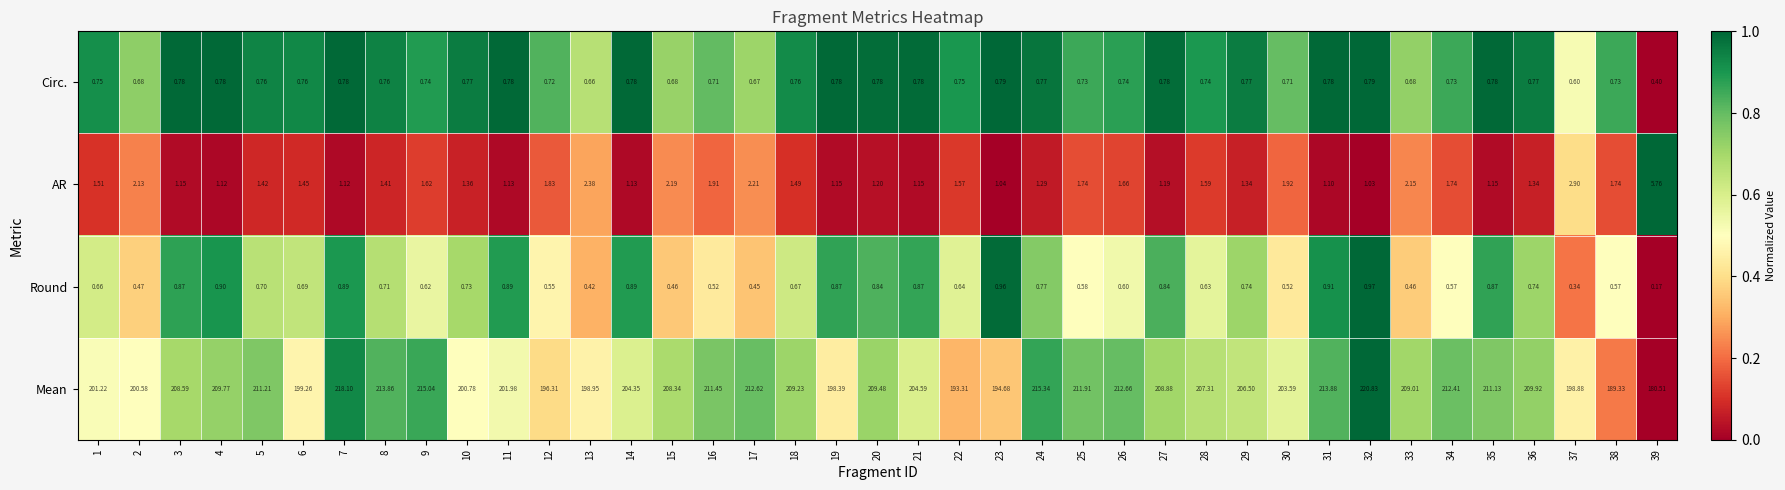

Which series changed the most between 25 and 28?

Mean